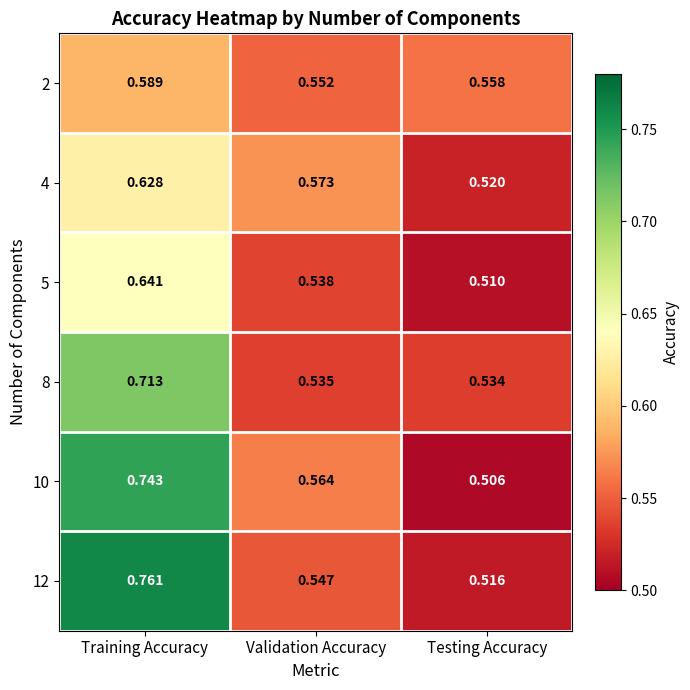

At which label does 4 reach its minimum?

Testing Accuracy